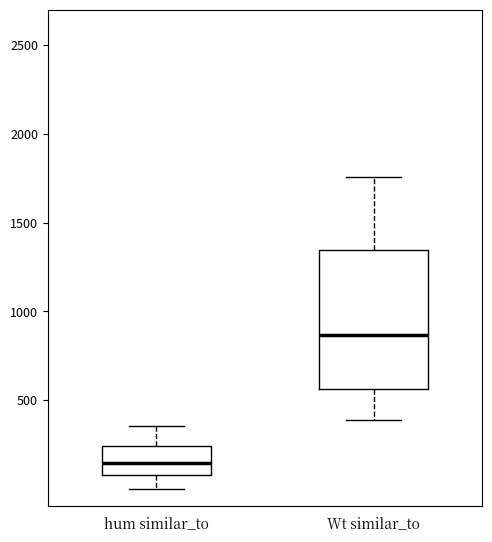

Which box is the tallest, from its lower edge to its upper edge?

Wt similar_to